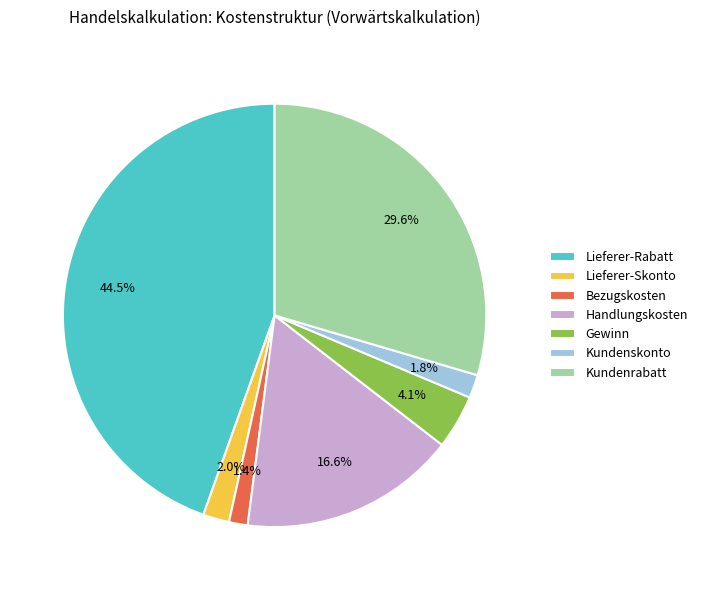

Count the number of slices in the pie.

7